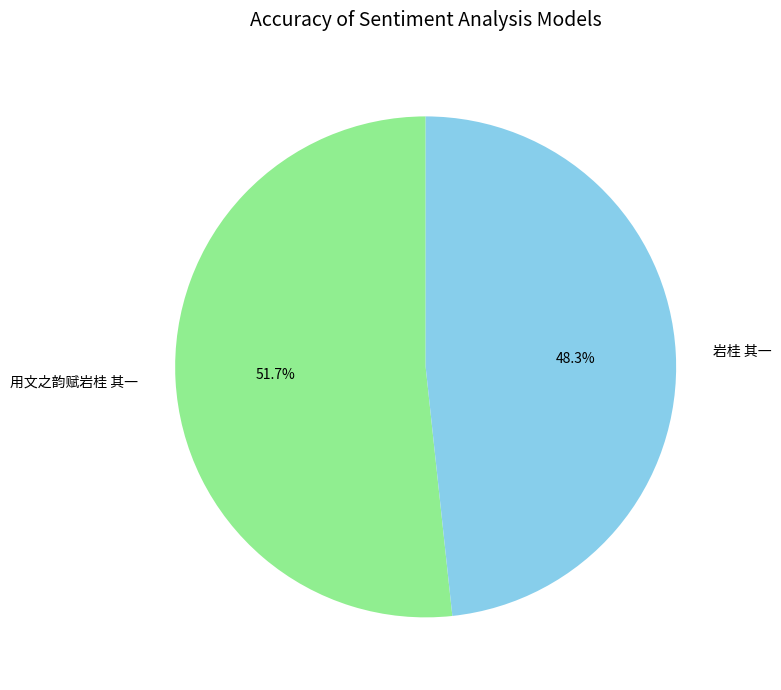

To the nearest percent, what portion does 用文之韵赋岩桂 其一 represent?

52%